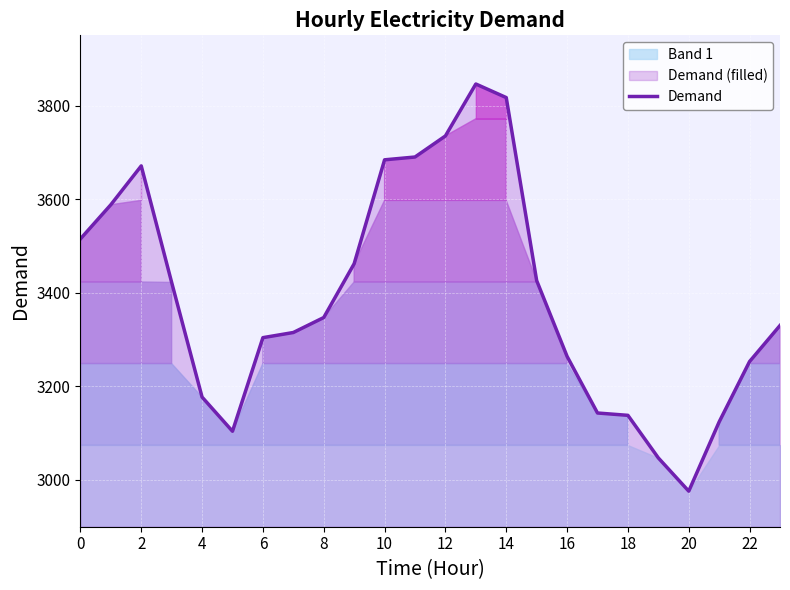

The value of Demand at 6 is 1707. True or false?

False